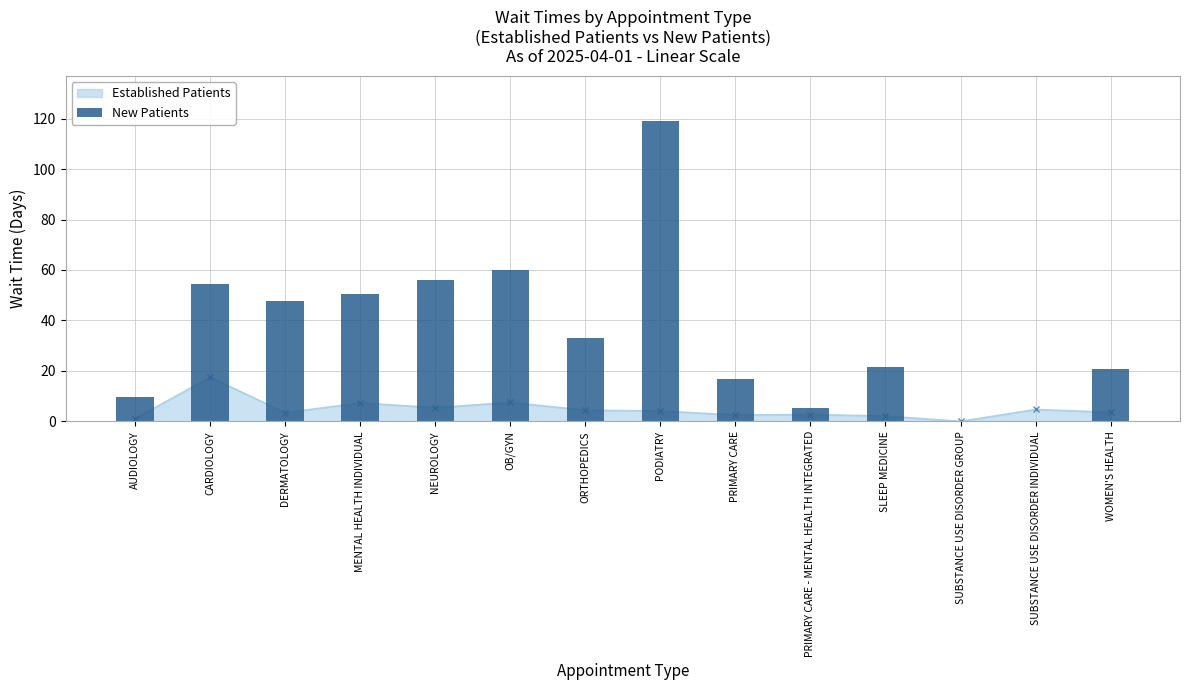

Reading right to left, extract all data points from this chart.

WOMEN'S HEALTH=20.6	SUBSTANCE USE DISORDER INDIVIDUAL=0.0	SUBSTANCE USE DISORDER GROUP=0.0	SLEEP MEDICINE=21.7	PRIMARY CARE - MENTAL HEALTH INTEGRATED=5.3	PRIMARY CARE=16.9	PODIATRY=119.0	ORTHOPEDICS=33.2	OB/GYN=60.1	NEUROLOGY=56.0	MENTAL HEALTH INDIVIDUAL=50.5	DERMATOLOGY=47.8	CARDIOLOGY=54.6	AUDIOLOGY=9.5